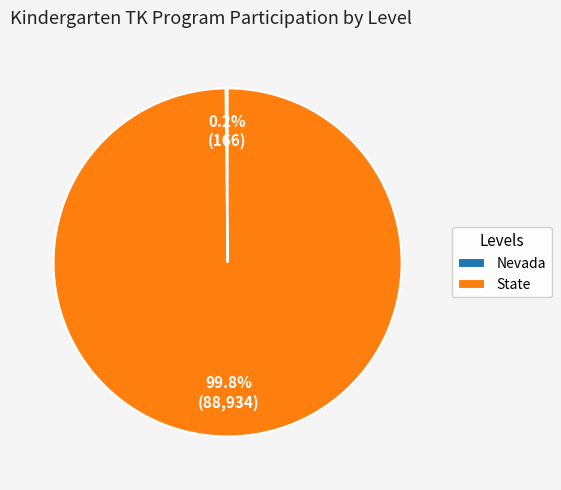

Which category accounts for the majority?

State